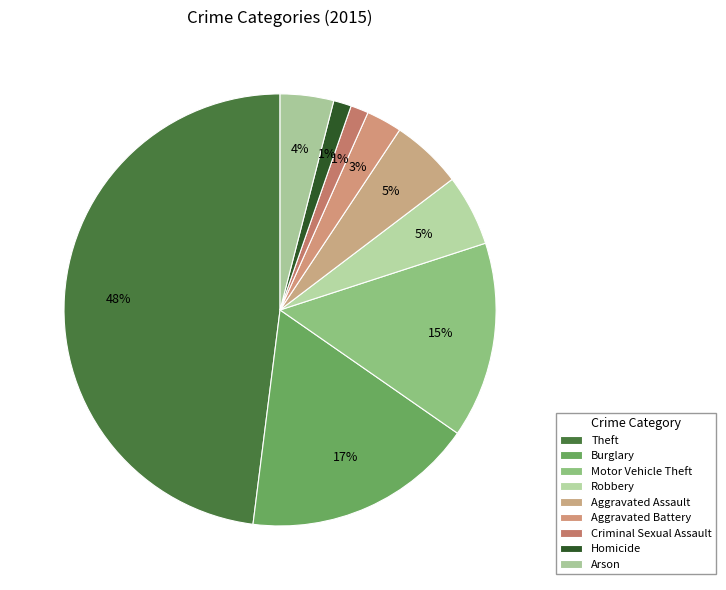

The Homicide slice represents 1% of the pie. True or false?

True